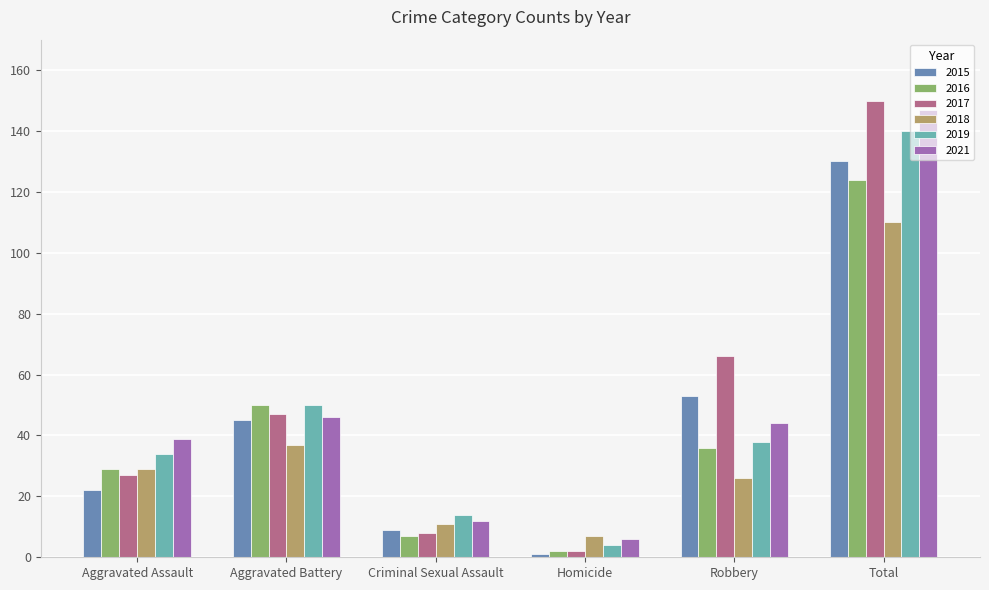

What is the difference between the second highest and second lowest values in the 2016 series?

43